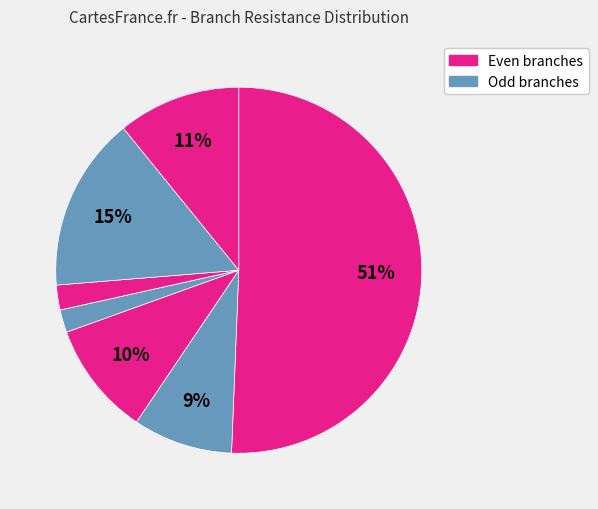

How many slices are in this pie chart?

7